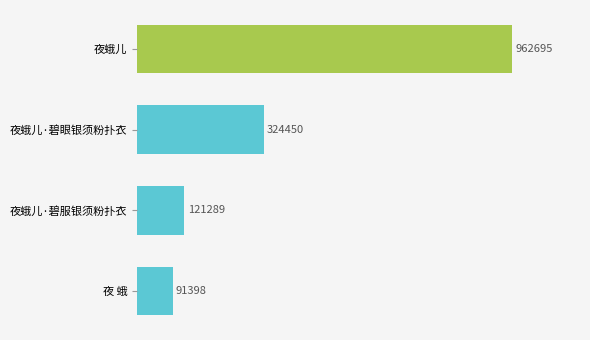

What is the average value?

374958